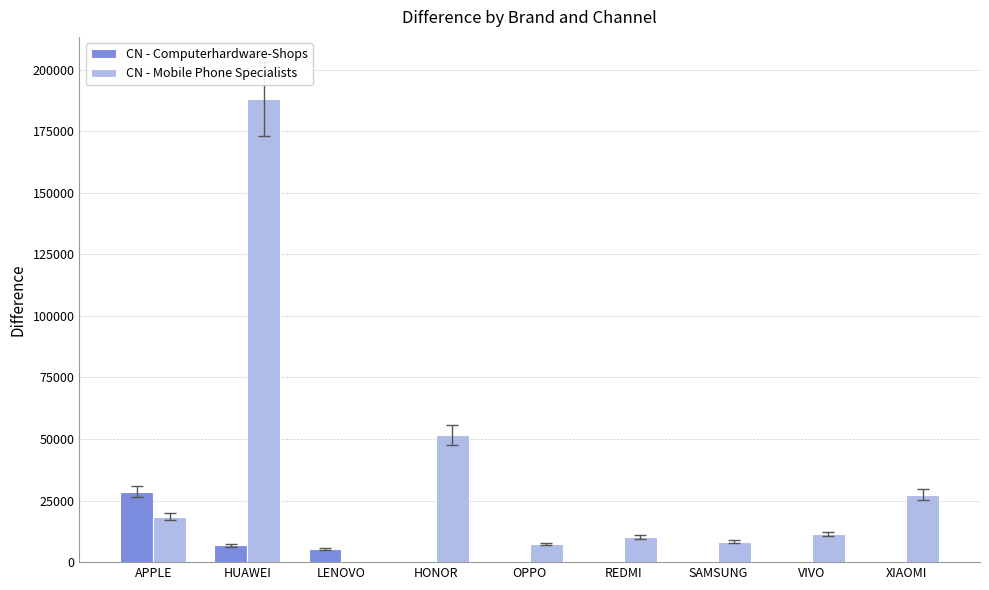

Are the bars horizontal?

No